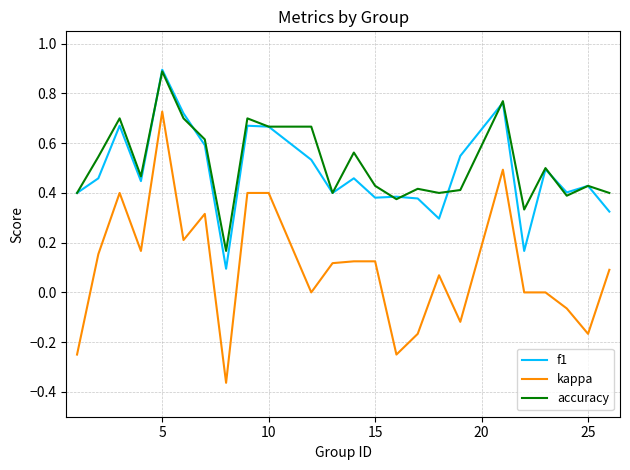

Which series has the widest spread of values?

kappa